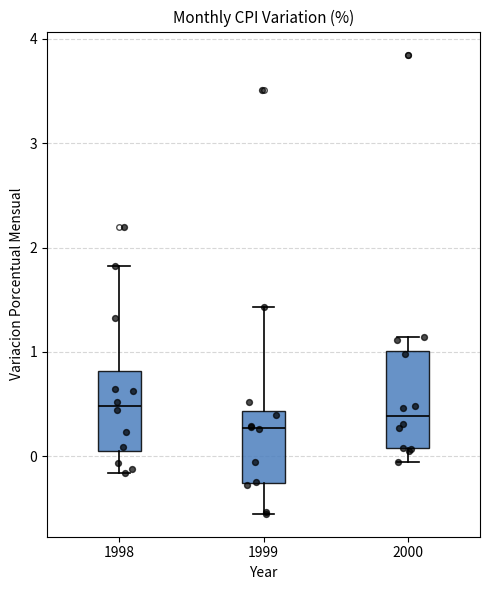

Which box has the lowest median line?

1999